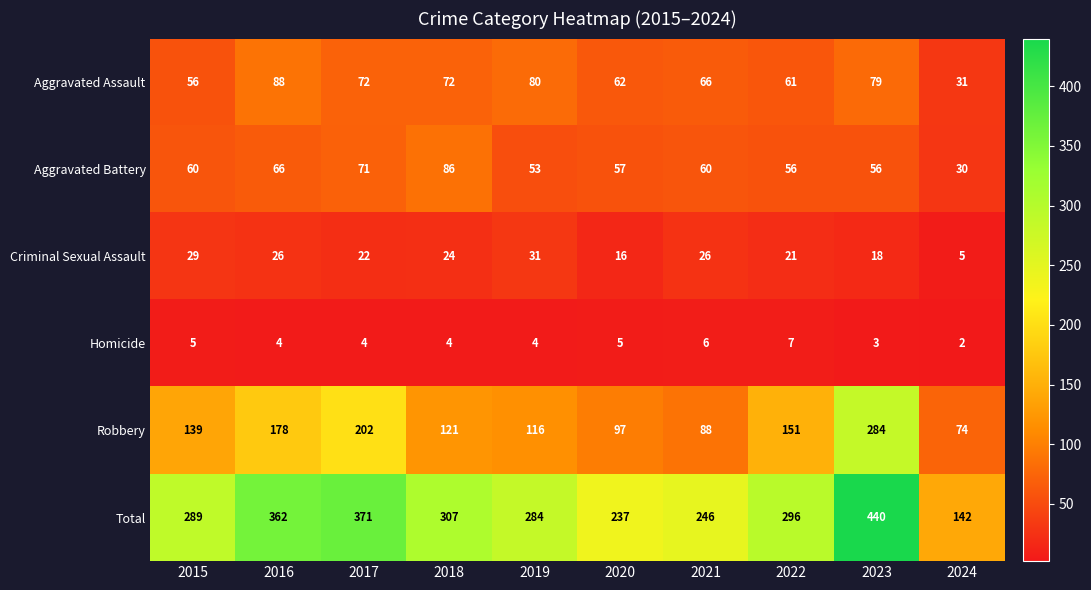

What is the sum of all Robbery values?

1450